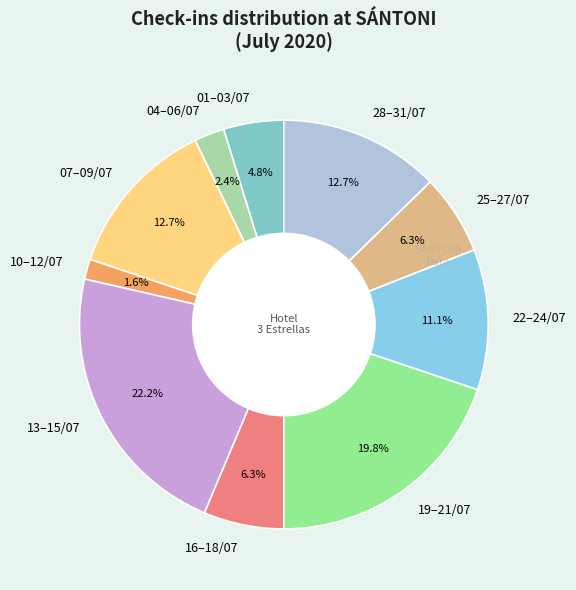

Count the number of slices in the pie.

10